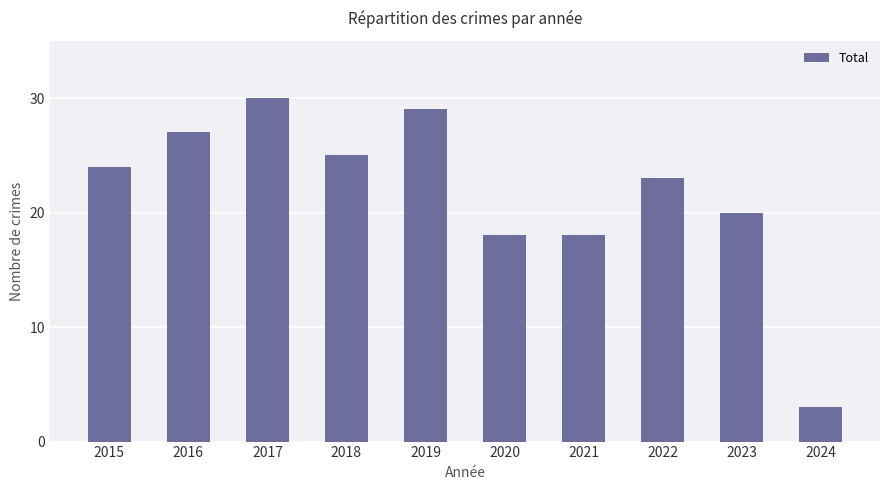

What is the ratio of the value at 2019 to the value at 2018?

1.2